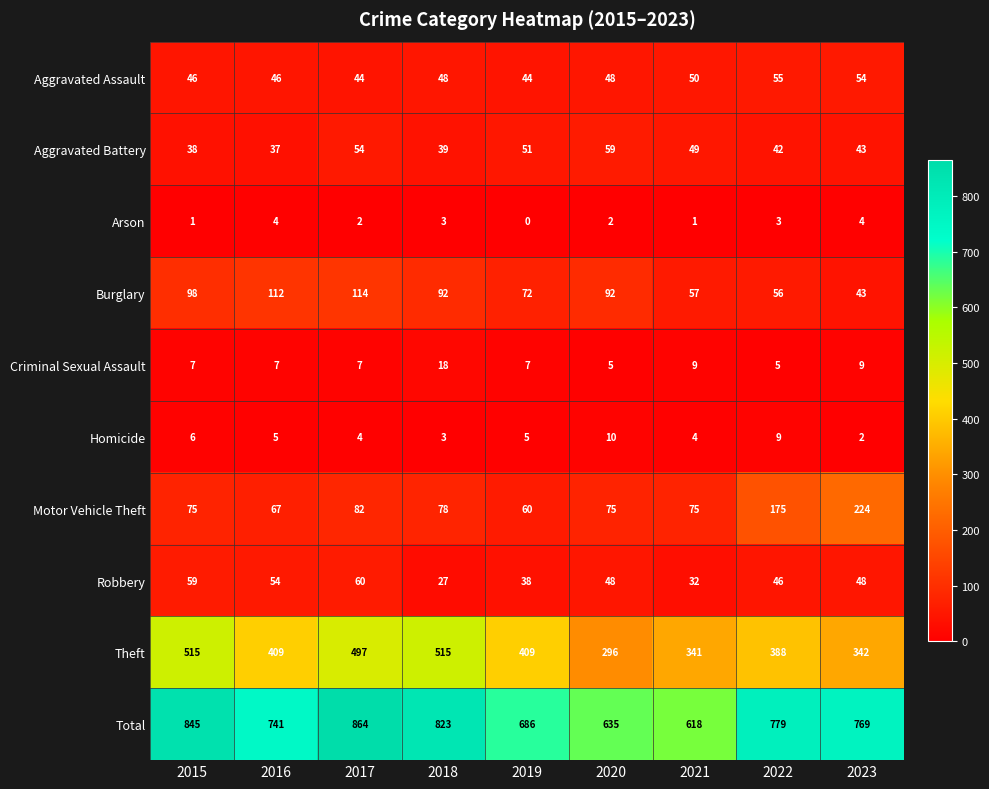

At which label does Arson first exceed 2?

2016